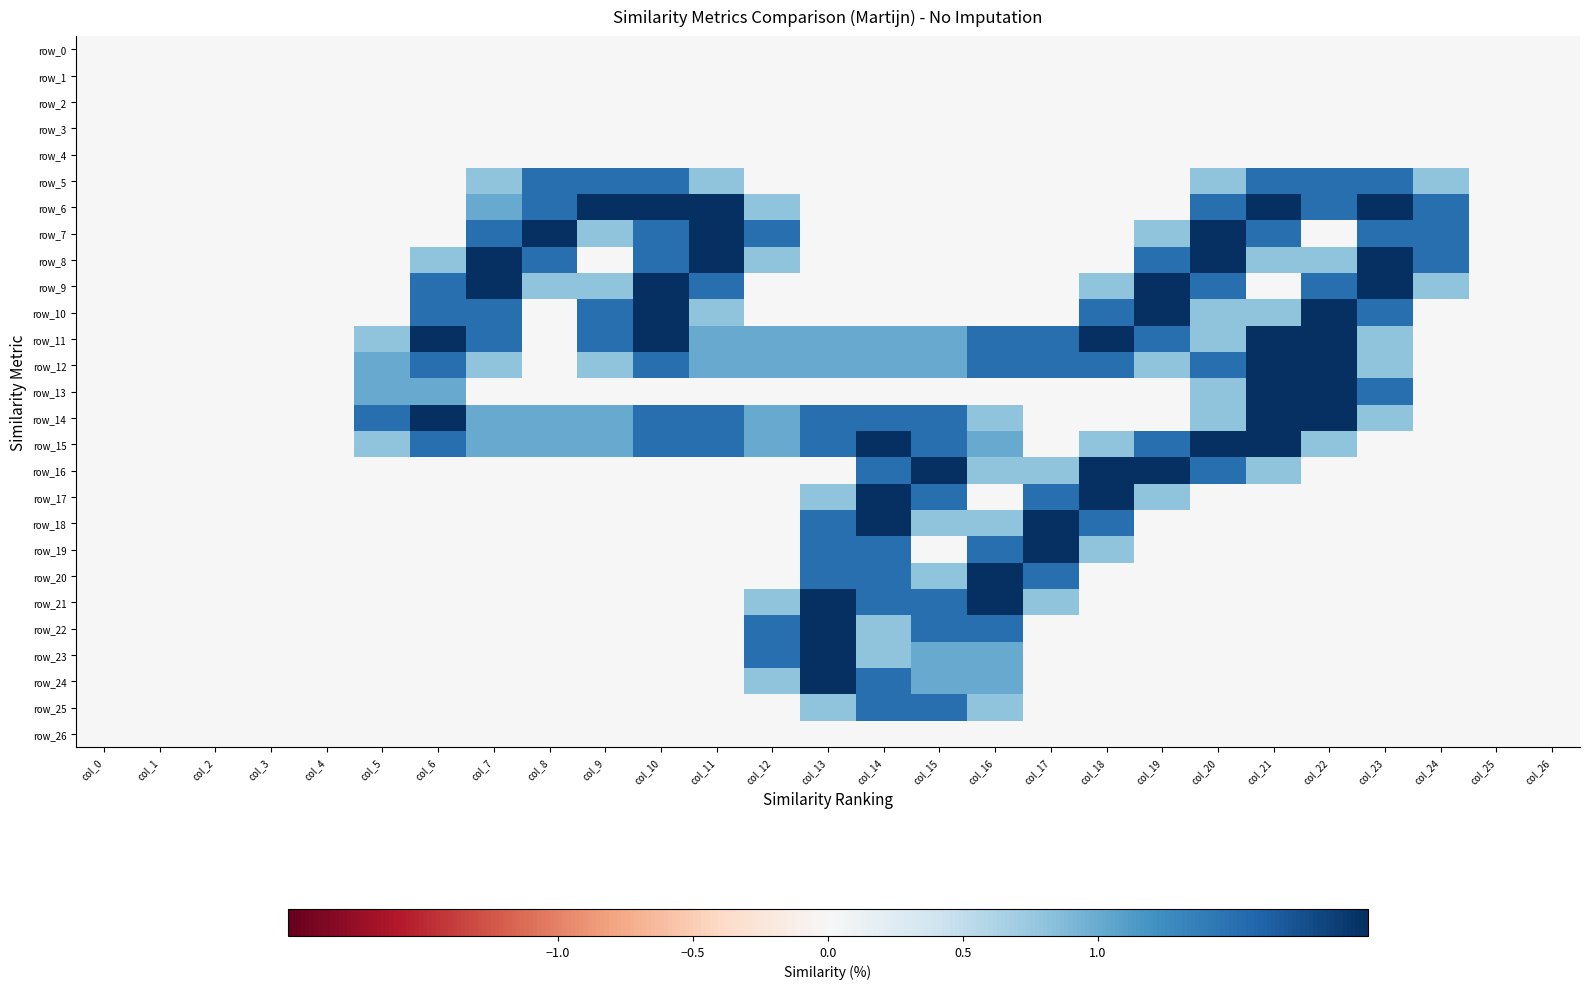

Reading left to right, extract all data points from this chart.

row_0: 0.0	0.0	0.0	0.0	0.0	0.0	0.0	0.0	0.0	0.0	0.0	0.0	0.0	0.0	0.0	0.0	0.0	0.0	0.0	0.0	0.0	0.0	0.0	0.0	0.0	0.0	0.0
row_1: 0.0	0.0	0.0	0.0	0.0	0.0	0.0	0.0	0.0	0.0	0.0	0.0	0.0	0.0	0.0	0.0	0.0	0.0	0.0	0.0	0.0	0.0	0.0	0.0	0.0	0.0	0.0
row_2: 0.0	0.0	0.0	0.0	0.0	0.0	0.0	0.0	0.0	0.0	0.0	0.0	0.0	0.0	0.0	0.0	0.0	0.0	0.0	0.0	0.0	0.0	0.0	0.0	0.0	0.0	0.0
row_3: 0.0	0.0	0.0	0.0	0.0	0.0	0.0	0.0	0.0	0.0	0.0	0.0	0.0	0.0	0.0	0.0	0.0	0.0	0.0	0.0	0.0	0.0	0.0	0.0	0.0	0.0	0.0
row_4: 0.0	0.0	0.0	0.0	0.0	0.0	0.0	0.0	0.0	0.0	0.0	0.0	0.0	0.0	0.0	0.0	0.0	0.0	0.0	0.0	0.0	0.0	0.0	0.0	0.0	0.0	0.0
row_5: 0.0	0.0	0.0	0.0	0.0	0.0	0.0	0.8	1.5	1.5	1.5	0.8	0.0	0.0	0.0	0.0	0.0	0.0	0.0	0.0	0.8	1.5	1.5	1.5	0.8	0.0	0.0
row_6: 0.0	0.0	0.0	0.0	0.0	0.0	0.0	1.0	1.5	2.0	2.0	2.0	0.8	0.0	0.0	0.0	0.0	0.0	0.0	0.0	1.5	2.0	1.5	2.0	1.5	0.0	0.0
row_7: 0.0	0.0	0.0	0.0	0.0	0.0	0.0	1.5	2.0	0.8	1.5	2.0	1.5	0.0	0.0	0.0	0.0	0.0	0.0	0.8	2.0	1.5	0.0	1.5	1.5	0.0	0.0
row_8: 0.0	0.0	0.0	0.0	0.0	0.0	0.8	2.0	1.5	0.0	1.5	2.0	0.8	0.0	0.0	0.0	0.0	0.0	0.0	1.5	2.0	0.8	0.8	2.0	1.5	0.0	0.0
row_9: 0.0	0.0	0.0	0.0	0.0	0.0	1.5	2.0	0.8	0.8	2.0	1.5	0.0	0.0	0.0	0.0	0.0	0.0	0.8	2.0	1.5	0.0	1.5	2.0	0.8	0.0	0.0
row_10: 0.0	0.0	0.0	0.0	0.0	0.0	1.5	1.5	0.0	1.5	2.0	0.8	0.0	0.0	0.0	0.0	0.0	0.0	1.5	2.0	0.8	0.8	2.0	1.5	0.0	0.0	0.0
row_11: 0.0	0.0	0.0	0.0	0.0	0.8	2.0	1.5	0.0	1.5	2.0	1.0	1.0	1.0	1.0	1.0	1.5	1.5	2.0	1.5	0.8	2.0	2.0	0.8	0.0	0.0	0.0
row_12: 0.0	0.0	0.0	0.0	0.0	1.0	1.5	0.8	0.0	0.8	1.5	1.0	1.0	1.0	1.0	1.0	1.5	1.5	1.5	0.8	1.5	2.0	2.0	0.8	0.0	0.0	0.0
row_13: 0.0	0.0	0.0	0.0	0.0	1.0	1.0	0.0	0.0	0.0	0.0	0.0	0.0	0.0	0.0	0.0	0.0	0.0	0.0	0.0	0.8	2.0	2.0	1.5	0.0	0.0	0.0
row_14: 0.0	0.0	0.0	0.0	0.0	1.5	2.0	1.0	1.0	1.0	1.5	1.5	1.0	1.5	1.5	1.5	0.8	0.0	0.0	0.0	0.8	2.0	2.0	0.8	0.0	0.0	0.0
row_15: 0.0	0.0	0.0	0.0	0.0	0.8	1.5	1.0	1.0	1.0	1.5	1.5	1.0	1.5	2.0	1.5	1.0	0.0	0.8	1.5	2.0	2.0	0.8	0.0	0.0	0.0	0.0
row_16: 0.0	0.0	0.0	0.0	0.0	0.0	0.0	0.0	0.0	0.0	0.0	0.0	0.0	0.0	1.5	2.0	0.8	0.8	2.0	2.0	1.5	0.8	0.0	0.0	0.0	0.0	0.0
row_17: 0.0	0.0	0.0	0.0	0.0	0.0	0.0	0.0	0.0	0.0	0.0	0.0	0.0	0.8	2.0	1.5	0.0	1.5	2.0	0.8	0.0	0.0	0.0	0.0	0.0	0.0	0.0
row_18: 0.0	0.0	0.0	0.0	0.0	0.0	0.0	0.0	0.0	0.0	0.0	0.0	0.0	1.5	2.0	0.8	0.8	2.0	1.5	0.0	0.0	0.0	0.0	0.0	0.0	0.0	0.0
row_19: 0.0	0.0	0.0	0.0	0.0	0.0	0.0	0.0	0.0	0.0	0.0	0.0	0.0	1.5	1.5	0.0	1.5	2.0	0.8	0.0	0.0	0.0	0.0	0.0	0.0	0.0	0.0
row_20: 0.0	0.0	0.0	0.0	0.0	0.0	0.0	0.0	0.0	0.0	0.0	0.0	0.0	1.5	1.5	0.8	2.0	1.5	0.0	0.0	0.0	0.0	0.0	0.0	0.0	0.0	0.0
row_21: 0.0	0.0	0.0	0.0	0.0	0.0	0.0	0.0	0.0	0.0	0.0	0.0	0.8	2.0	1.5	1.5	2.0	0.8	0.0	0.0	0.0	0.0	0.0	0.0	0.0	0.0	0.0
row_22: 0.0	0.0	0.0	0.0	0.0	0.0	0.0	0.0	0.0	0.0	0.0	0.0	1.5	2.0	0.8	1.5	1.5	0.0	0.0	0.0	0.0	0.0	0.0	0.0	0.0	0.0	0.0
row_23: 0.0	0.0	0.0	0.0	0.0	0.0	0.0	0.0	0.0	0.0	0.0	0.0	1.5	2.0	0.8	1.0	1.0	0.0	0.0	0.0	0.0	0.0	0.0	0.0	0.0	0.0	0.0
row_24: 0.0	0.0	0.0	0.0	0.0	0.0	0.0	0.0	0.0	0.0	0.0	0.0	0.8	2.0	1.5	1.0	1.0	0.0	0.0	0.0	0.0	0.0	0.0	0.0	0.0	0.0	0.0
row_25: 0.0	0.0	0.0	0.0	0.0	0.0	0.0	0.0	0.0	0.0	0.0	0.0	0.0	0.8	1.5	1.5	0.8	0.0	0.0	0.0	0.0	0.0	0.0	0.0	0.0	0.0	0.0
row_26: 0.0	0.0	0.0	0.0	0.0	0.0	0.0	0.0	0.0	0.0	0.0	0.0	0.0	0.0	0.0	0.0	0.0	0.0	0.0	0.0	0.0	0.0	0.0	0.0	0.0	0.0	0.0